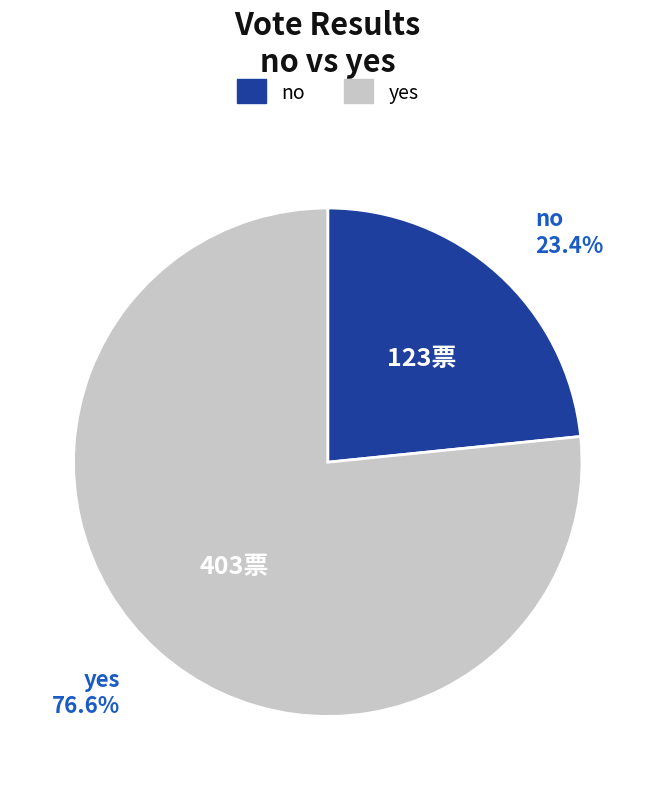

Which slice is the smallest?

no